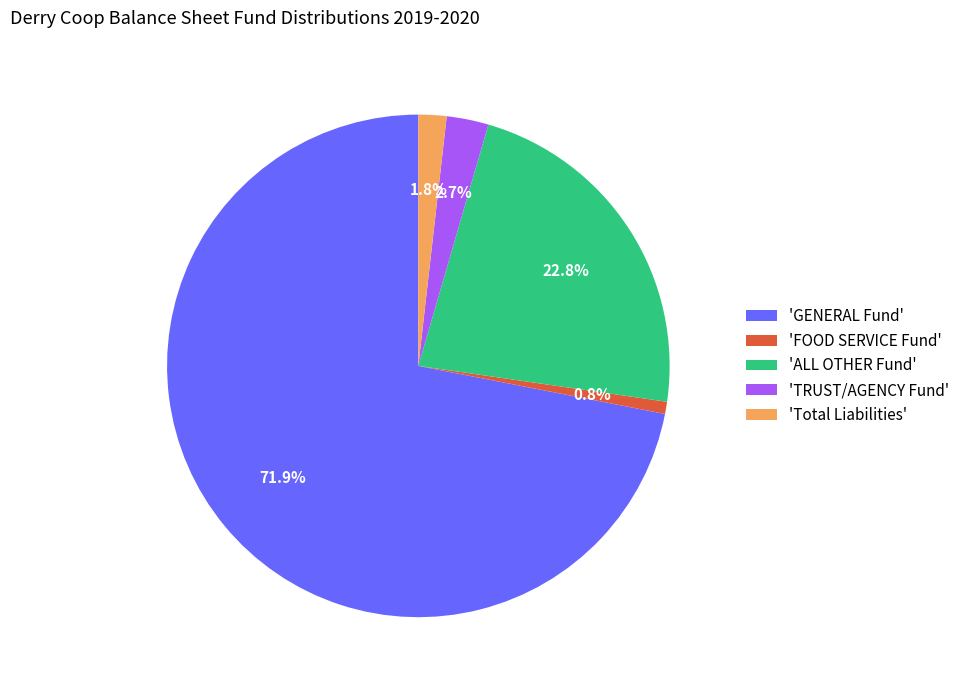

What is the total percentage of 'Total Liabilities' and 'TRUST/AGENCY Fund'?

4.5%